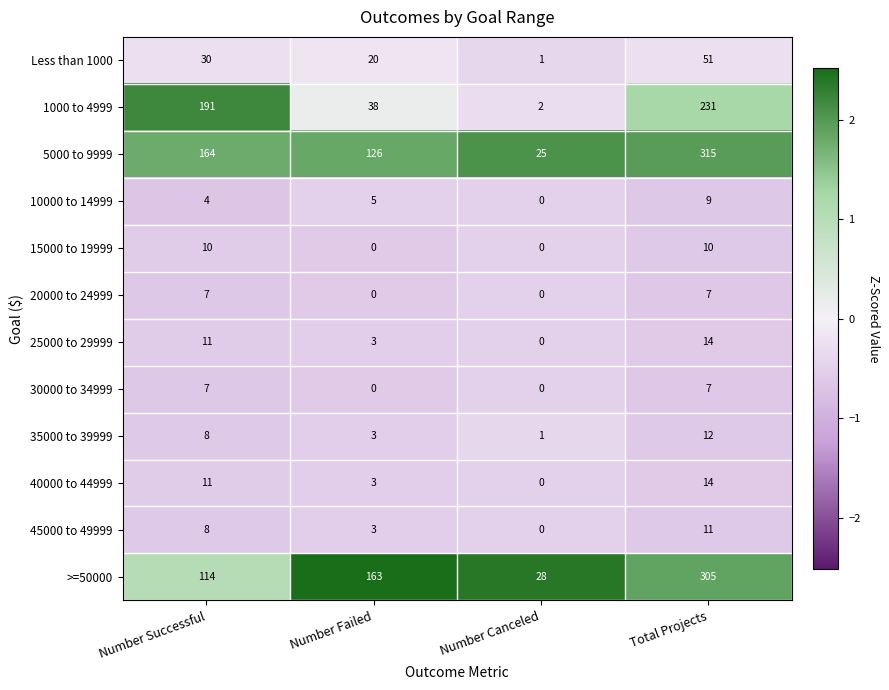

Between Number Successful and Total Projects, which series saw the biggest shift?

>=50000